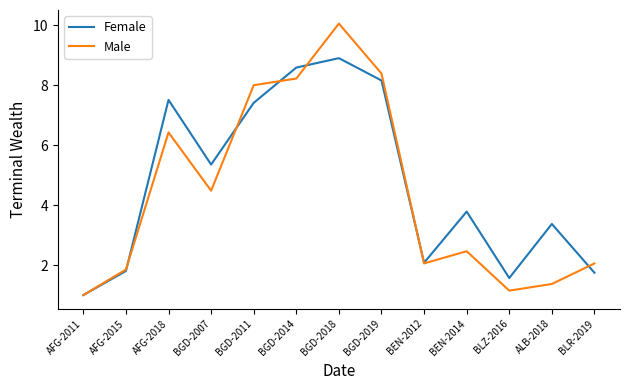

At which category does Male reach its first local peak?

AFG-2018